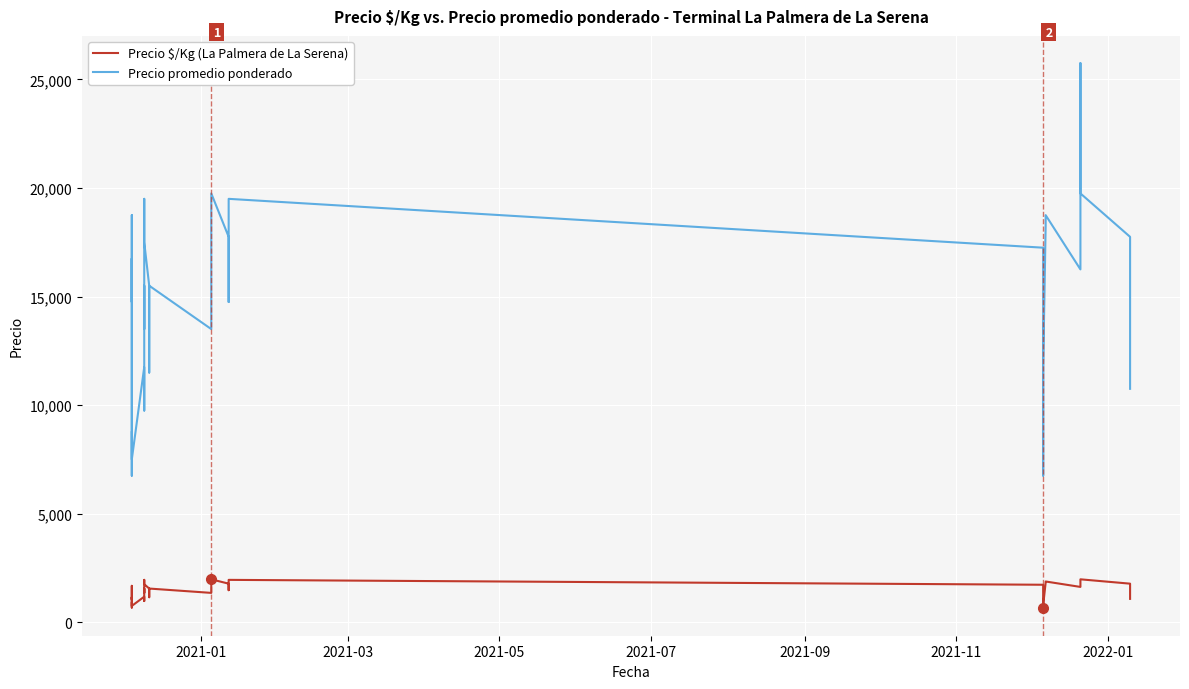

The Precio promedio ponderado series shows 25192 at 19. True or false?

False